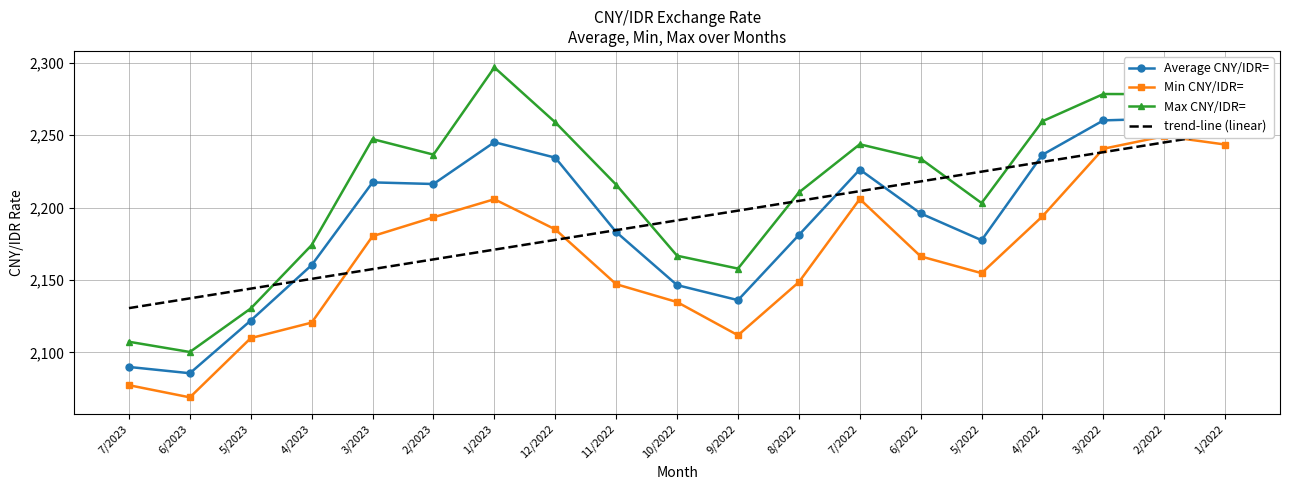

Rank the series at 6/2022 from lowest to highest value.

Min CNY/IDR=, Average CNY/IDR=, trend-line (linear), Max CNY/IDR=